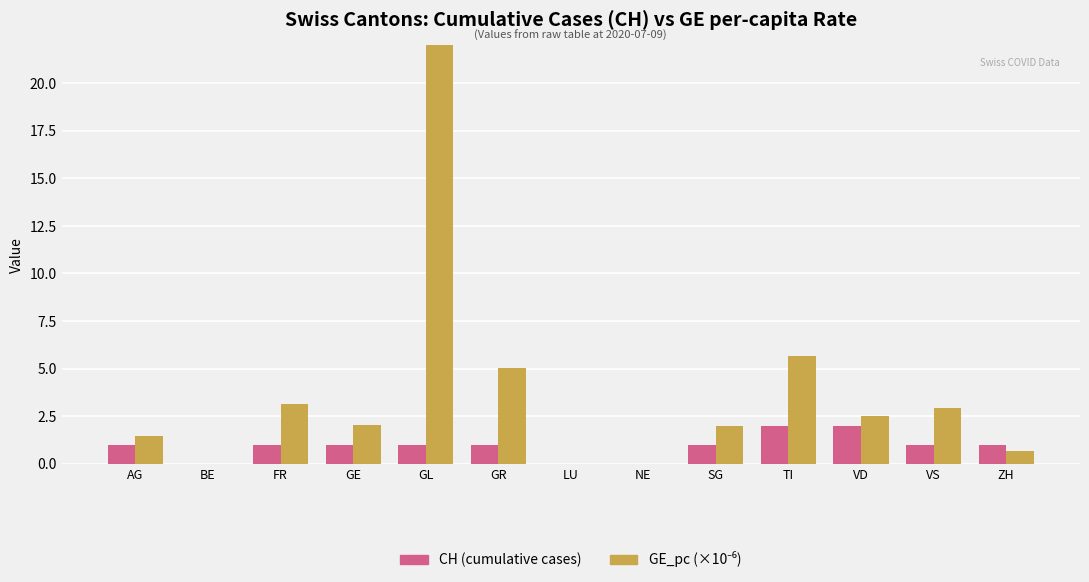

How many distinct data groups are displayed?

2